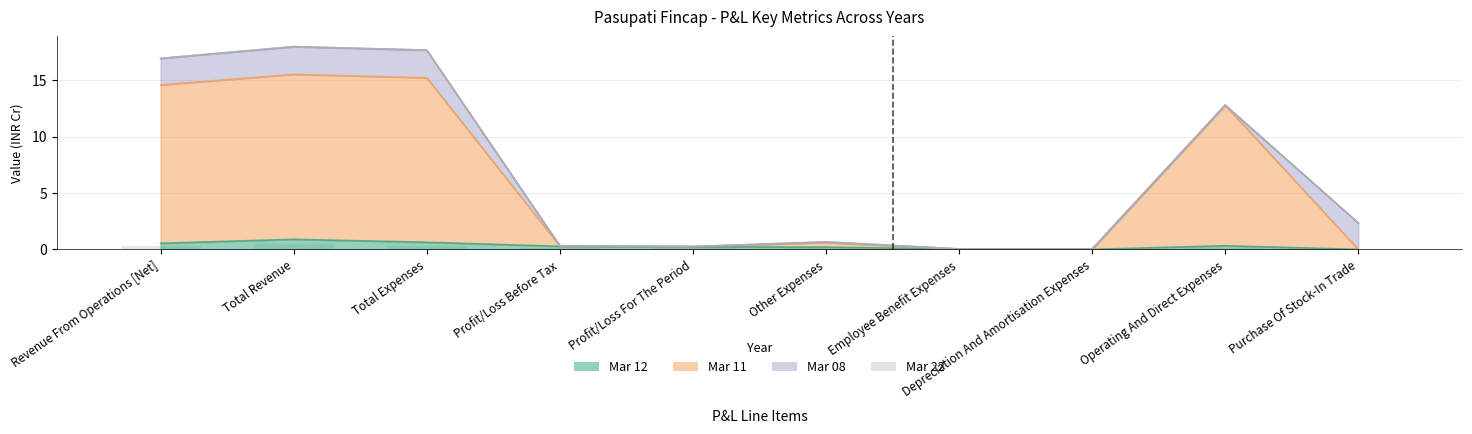

True or false: Mar 12 has a value of -0.4 at Purchase Of Stock-In Trade.

False